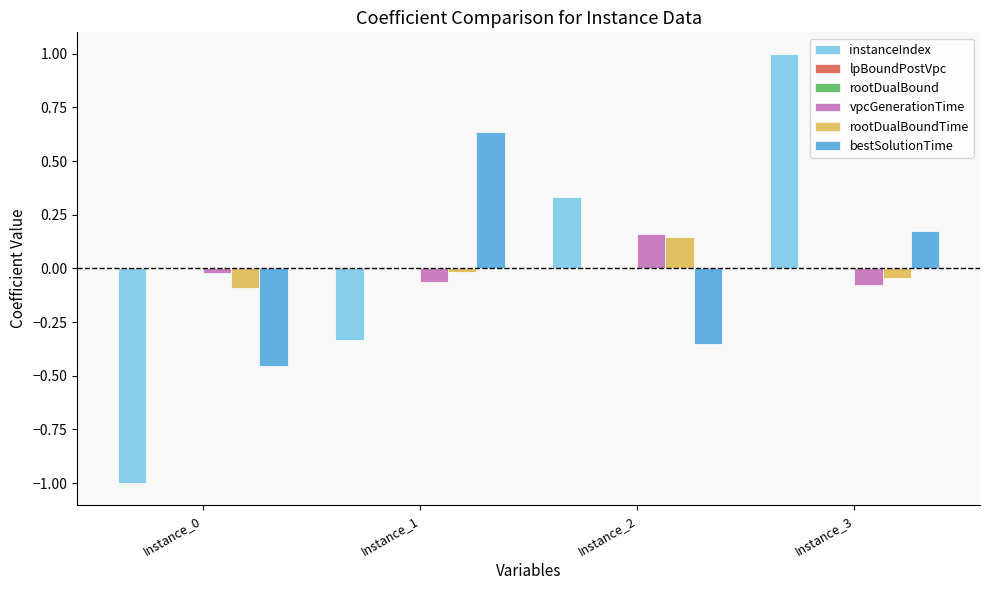

At which category does the chart reach its peak across all series?

Instance_3